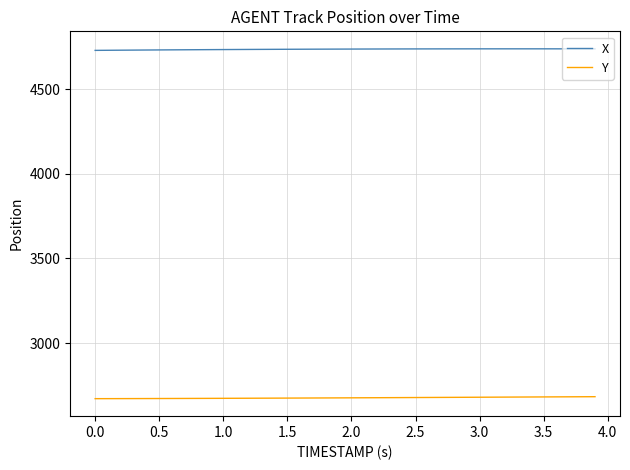

What is the greatest value displayed?

4737.5